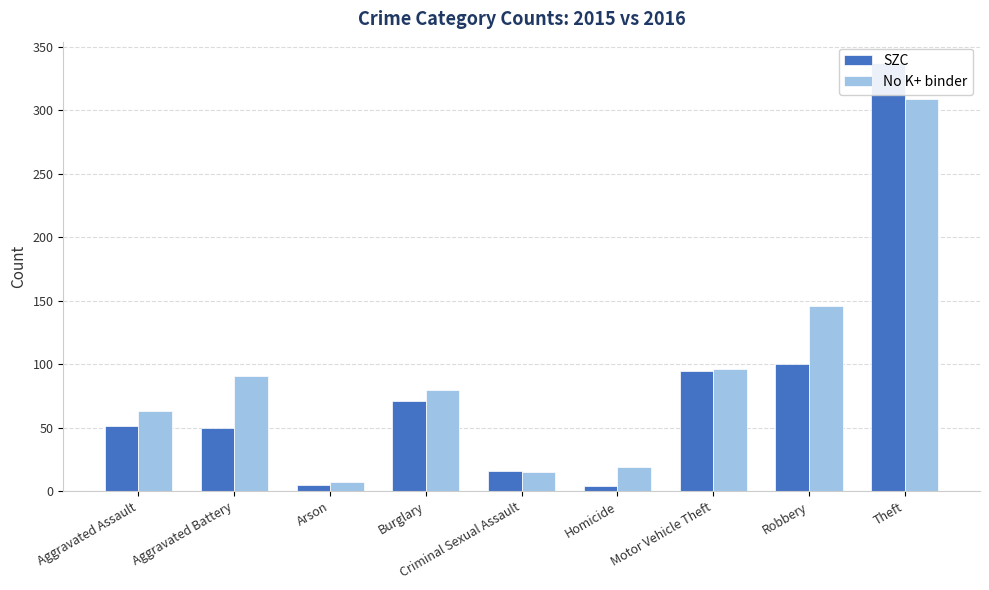

Count the number of data series in this chart.

2